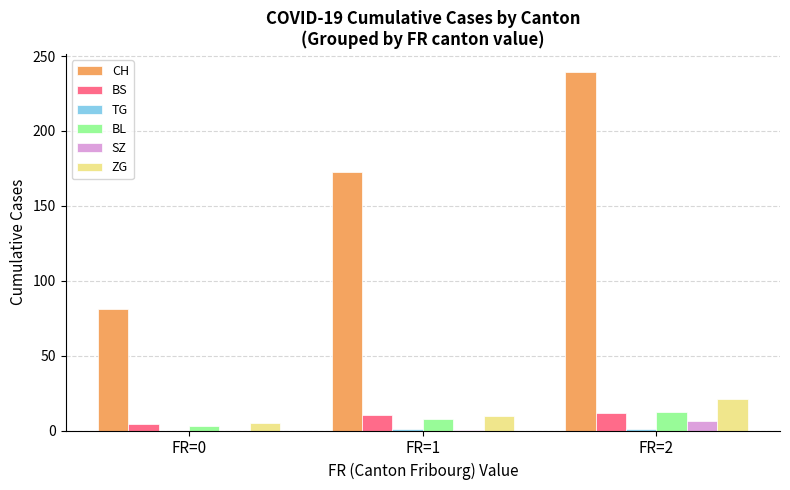

At which label does SZ reach its peak?

FR=2